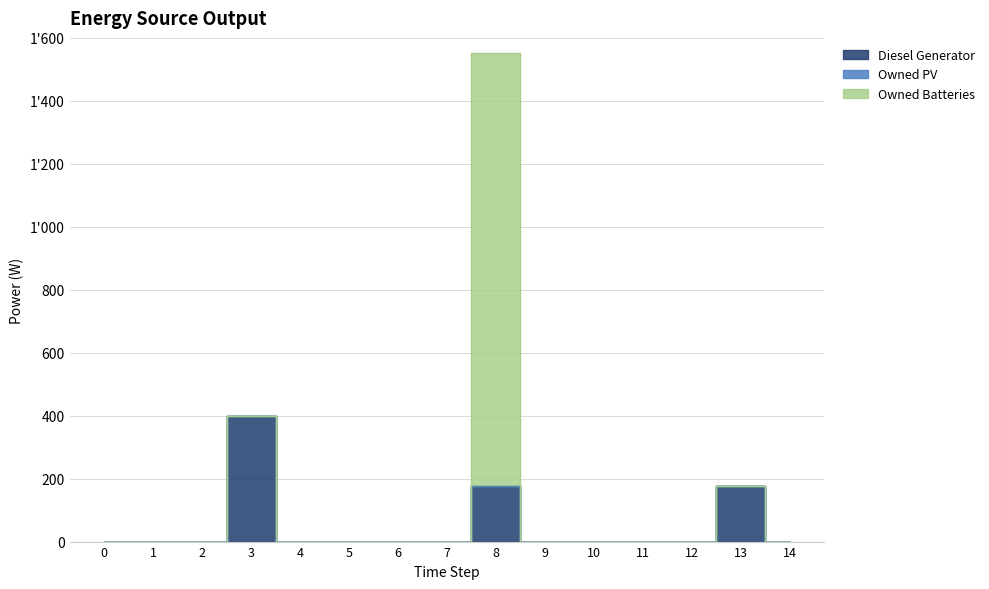

Which series changed the most between 7 and 14?

Diesel Generator